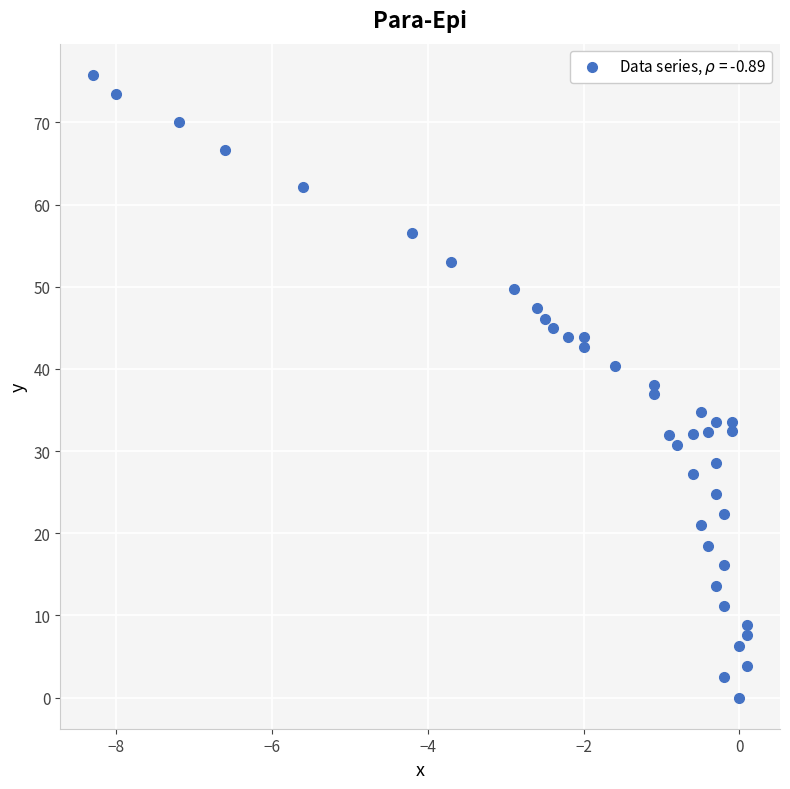

What is the range of Y values (max minus min)?

75.8